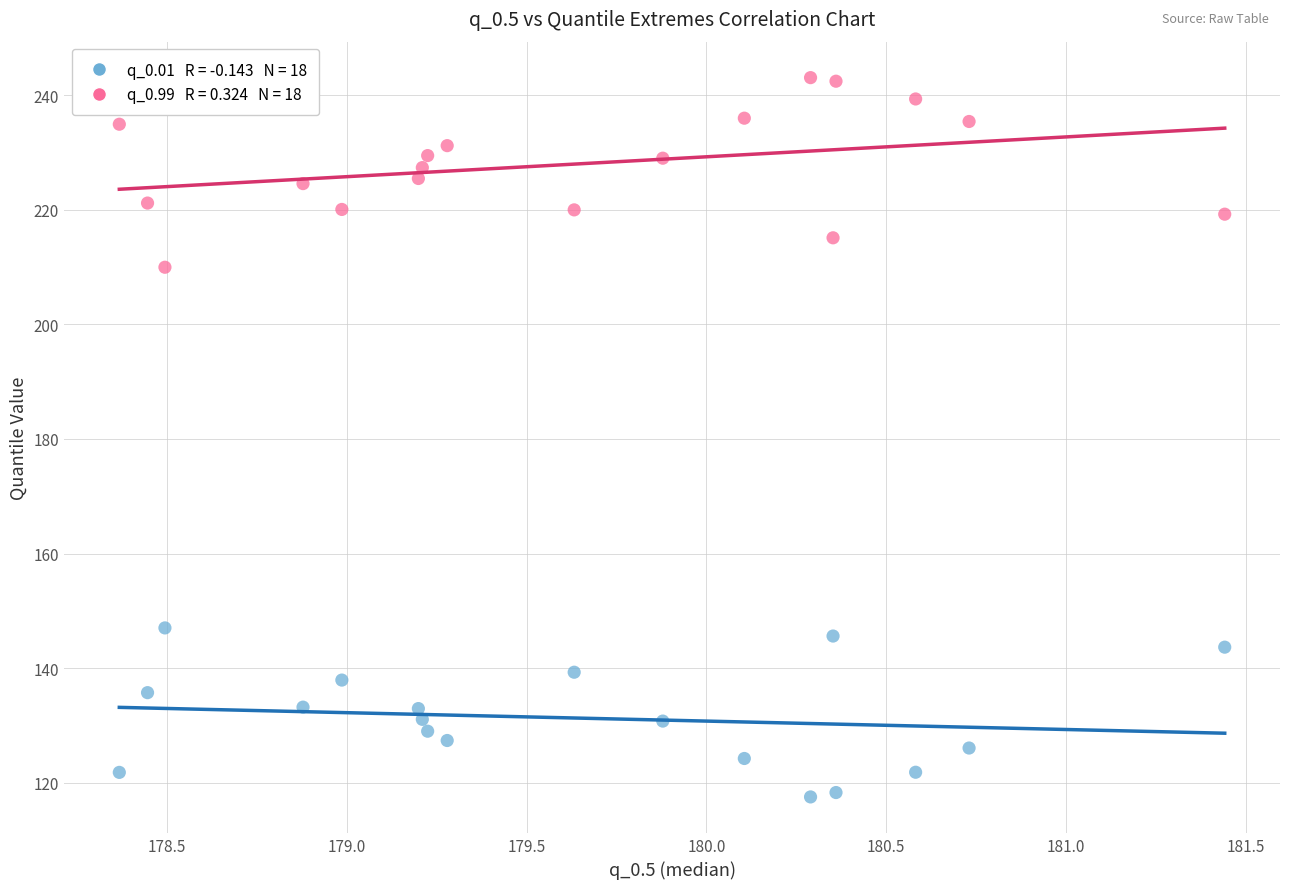

Across all series, what Y value is closest to 180?

210.0